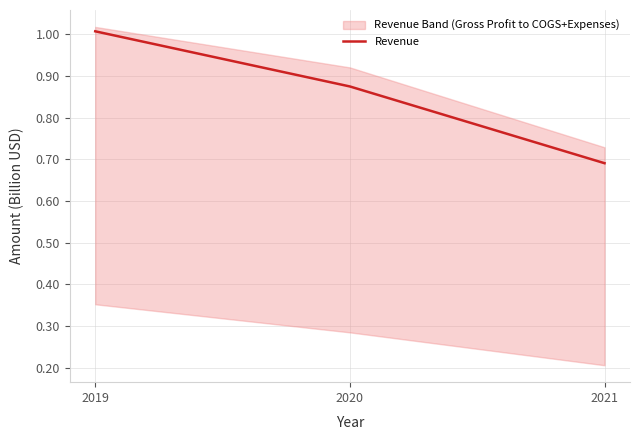

Reading left to right, extract all data points from this chart.

2019=1.0	2020=0.9	2021=0.7